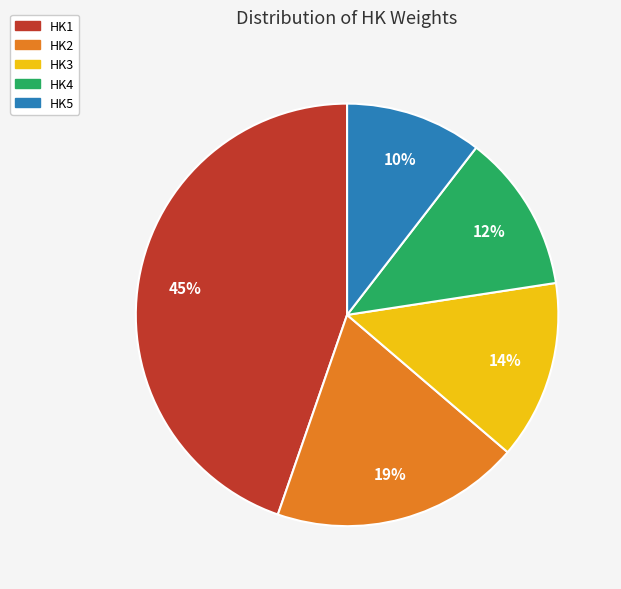

True or false: HK4 accounts for 12% of the total.

True